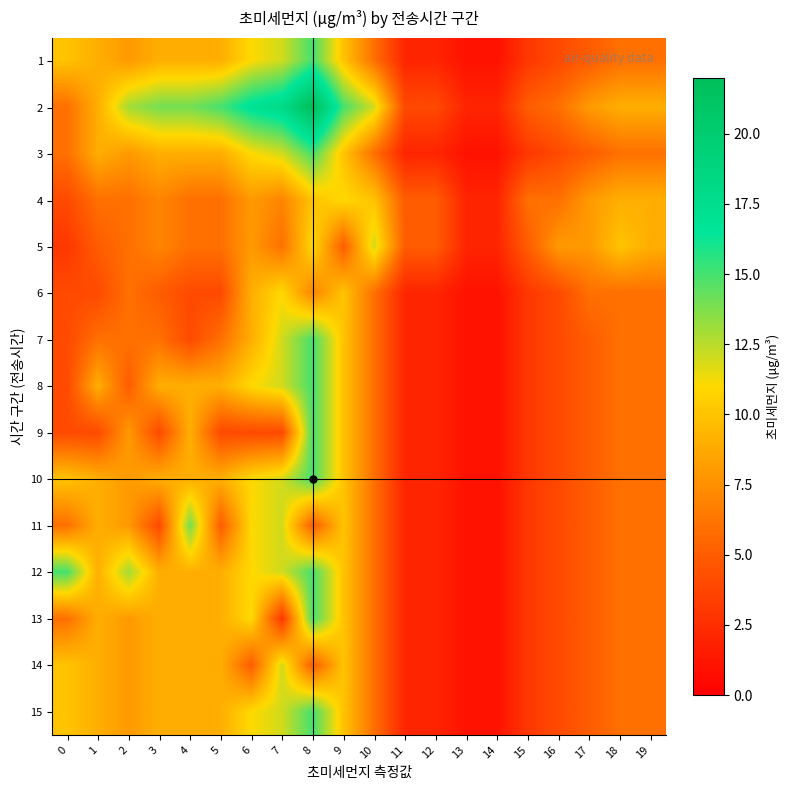

Rank the series at 14 from highest to lowest value.

2, 4, 5, 1, 3, 6, 7, 8, 9, 10, 11, 12, 13, 14, 15